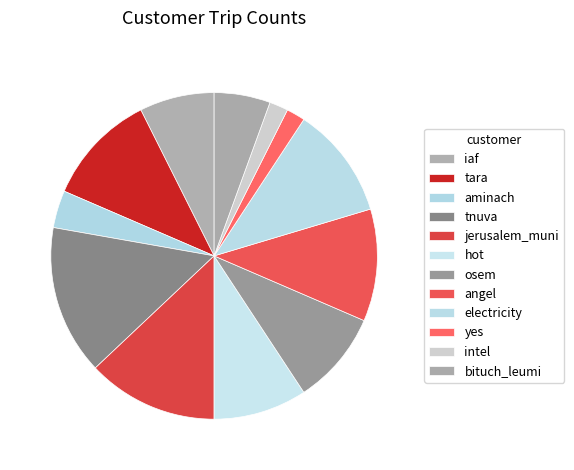

What is the largest slice in the pie chart?

tnuva